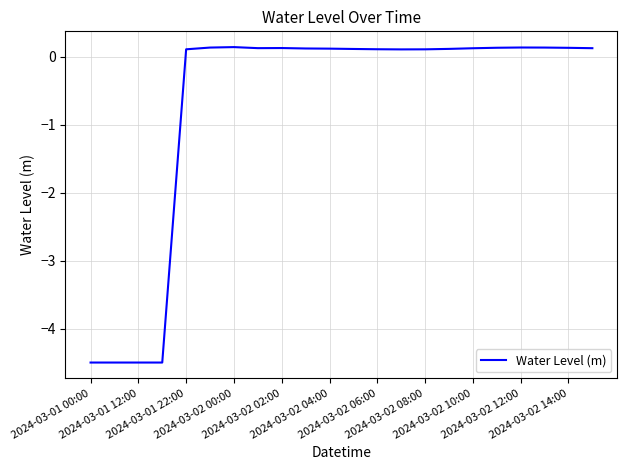

What is the difference between the maximum and minimum values?

4.6